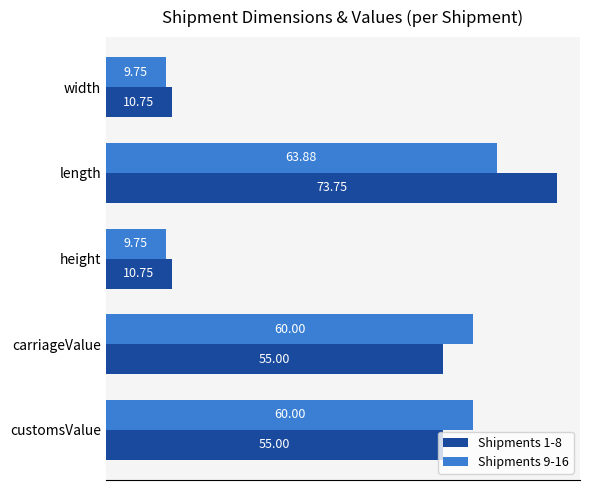

Which category has the highest value in the Shipments 1-8 series?

length